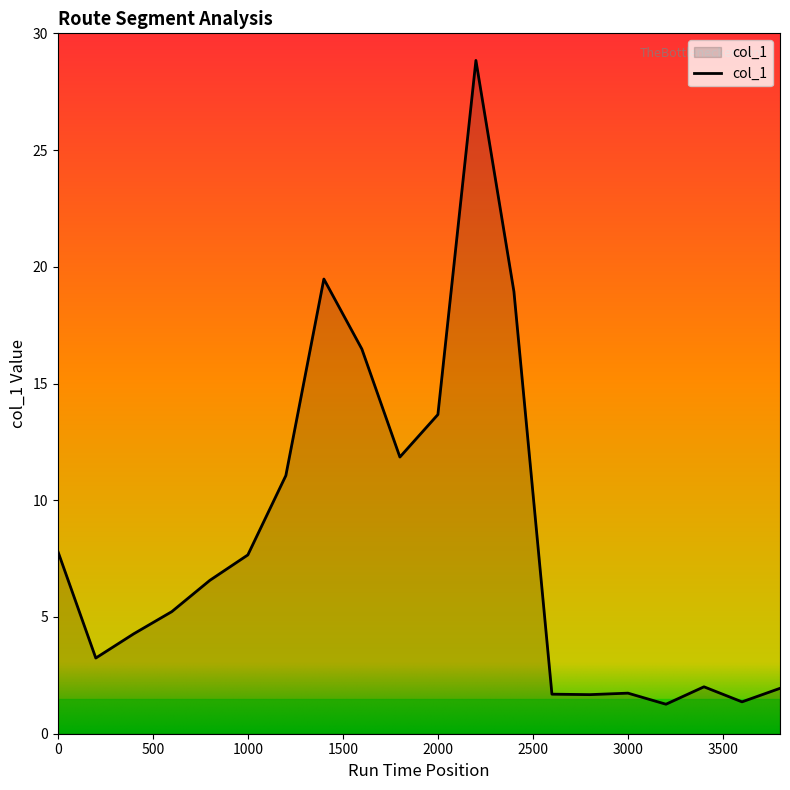

Does the chart display data point markers on the line(s)?

No